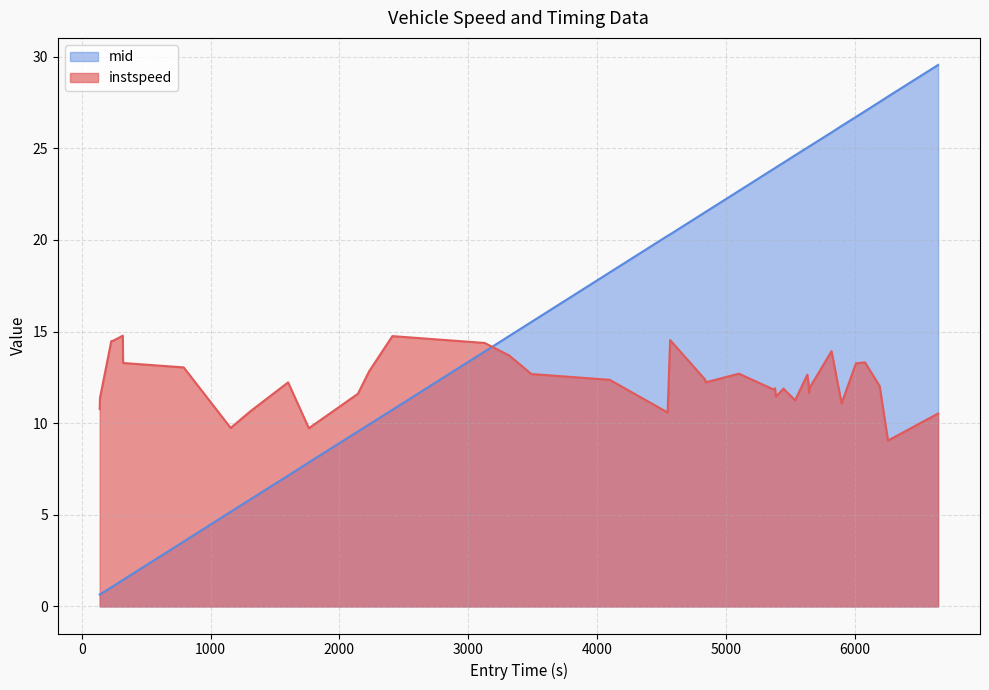

What is the value of the mid point at the 21st from the left?

21.5